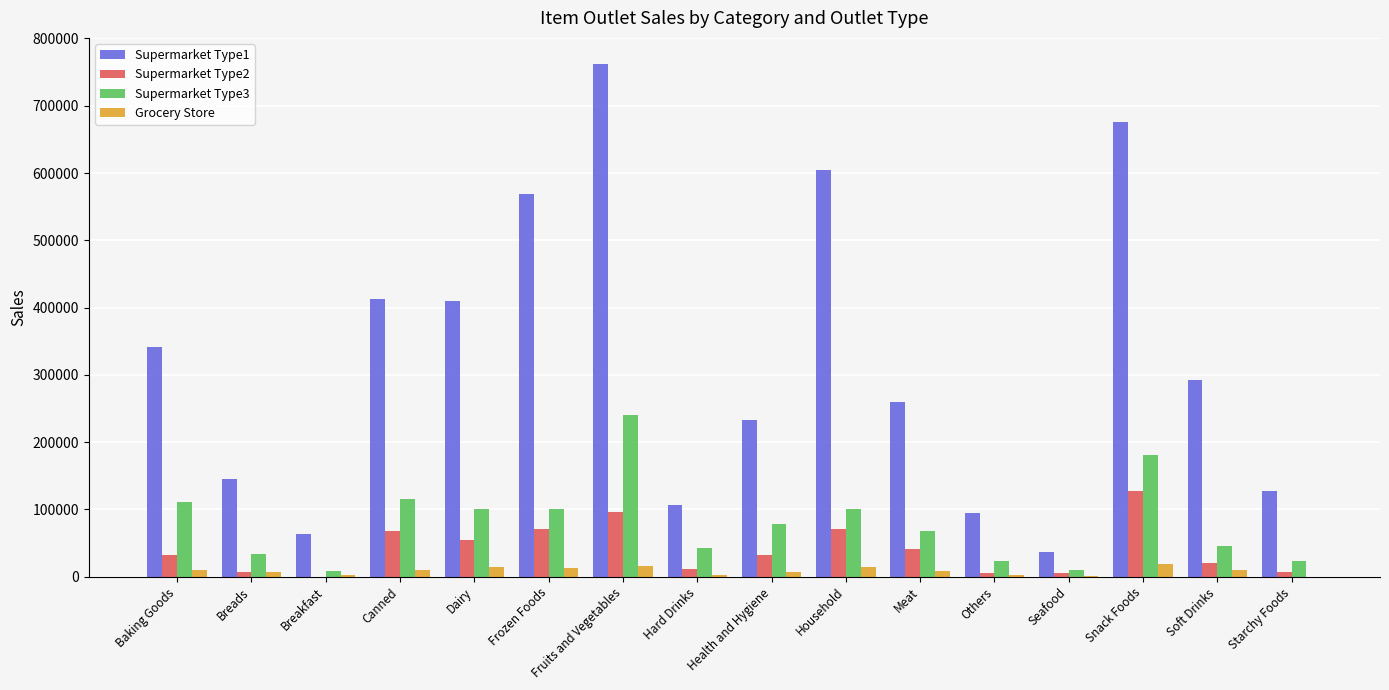

What is the difference between the Supermarket Type2 values at Fruits and Vegetables and Health and Hygiene?

63786.3